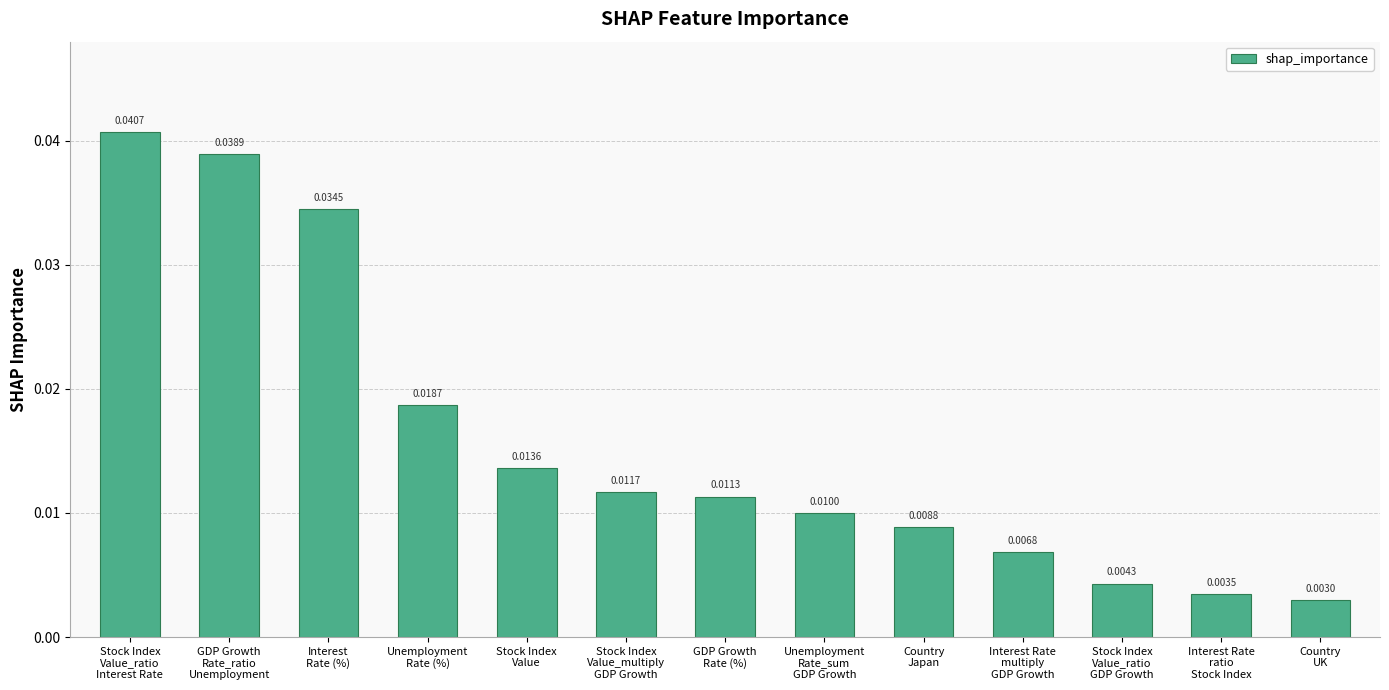

Rank the categories by value from highest to lowest.

Stock Index
Value_ratio
Interest Rate, GDP Growth
Rate_ratio
Unemployment, Interest
Rate (%), Unemployment
Rate (%), Stock Index
Value, Stock Index
Value_multiply
GDP Growth, GDP Growth
Rate (%), Unemployment
Rate_sum
GDP Growth, Country
Japan, Interest Rate
multiply
GDP Growth, Stock Index
Value_ratio
GDP Growth, Interest Rate
ratio
Stock Index, Country
UK